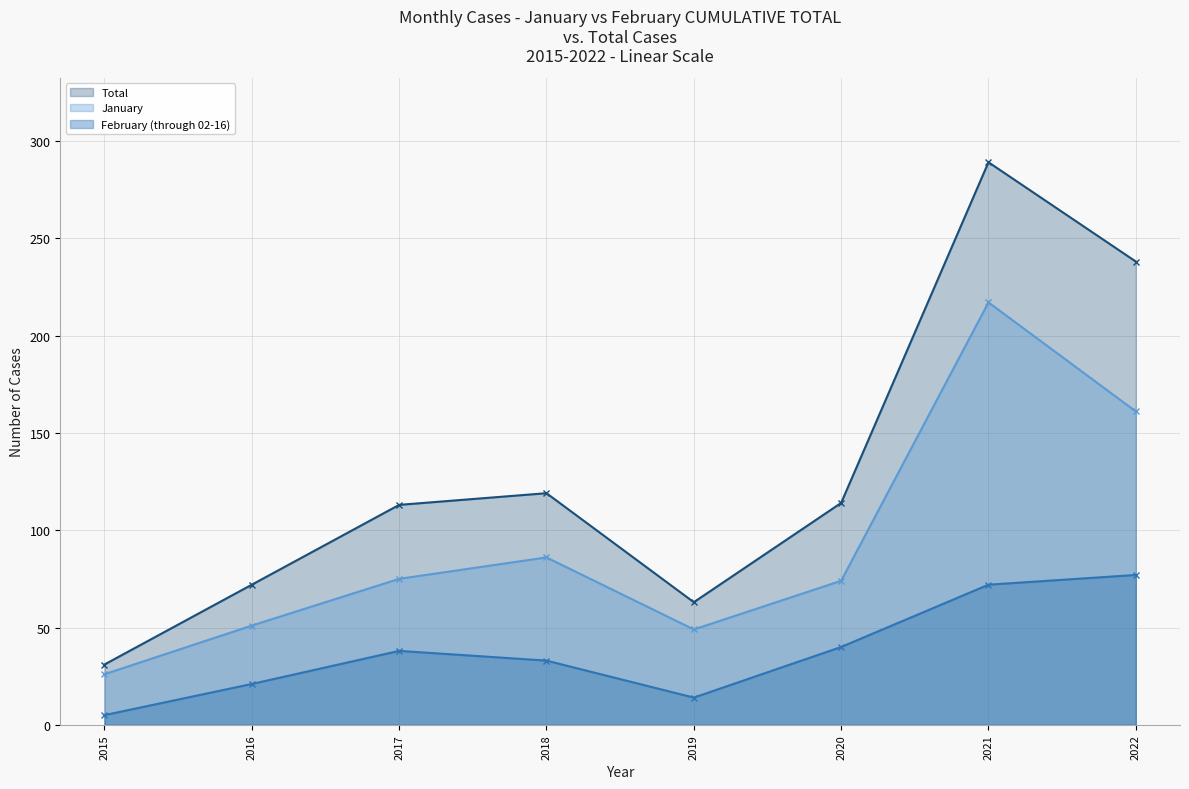

True or false: February (through 02-16) has a value of 22 at 2018.

False